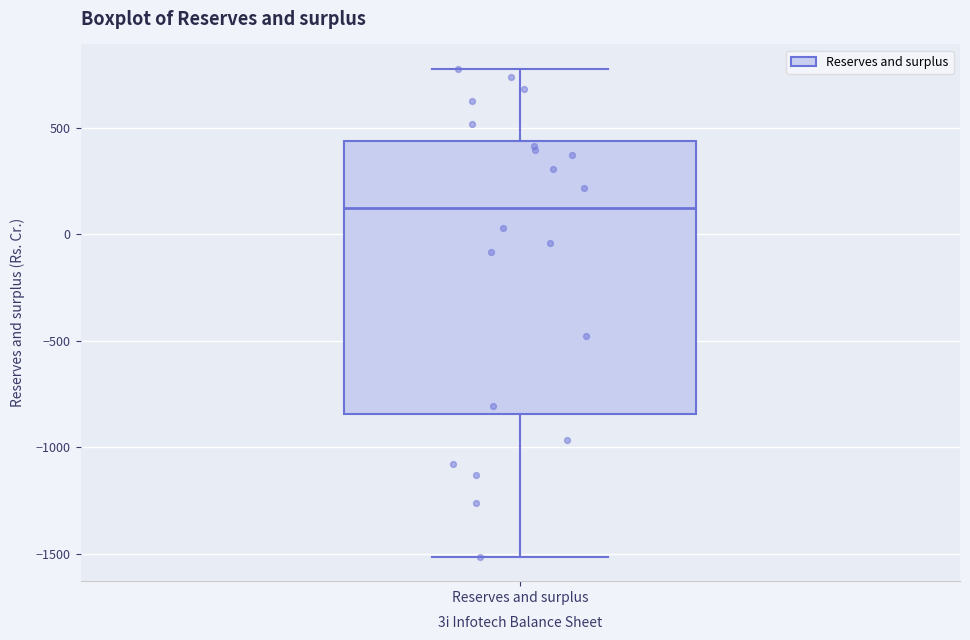

Transcribe this box plot: give where the median line is, the range the box spans, and where the two whiskers end, as read against the y-axis. The values are not printed on the chart, so give them approximately, as read against the axis.

median 100, box -850 to 450, whiskers -1500 to 800